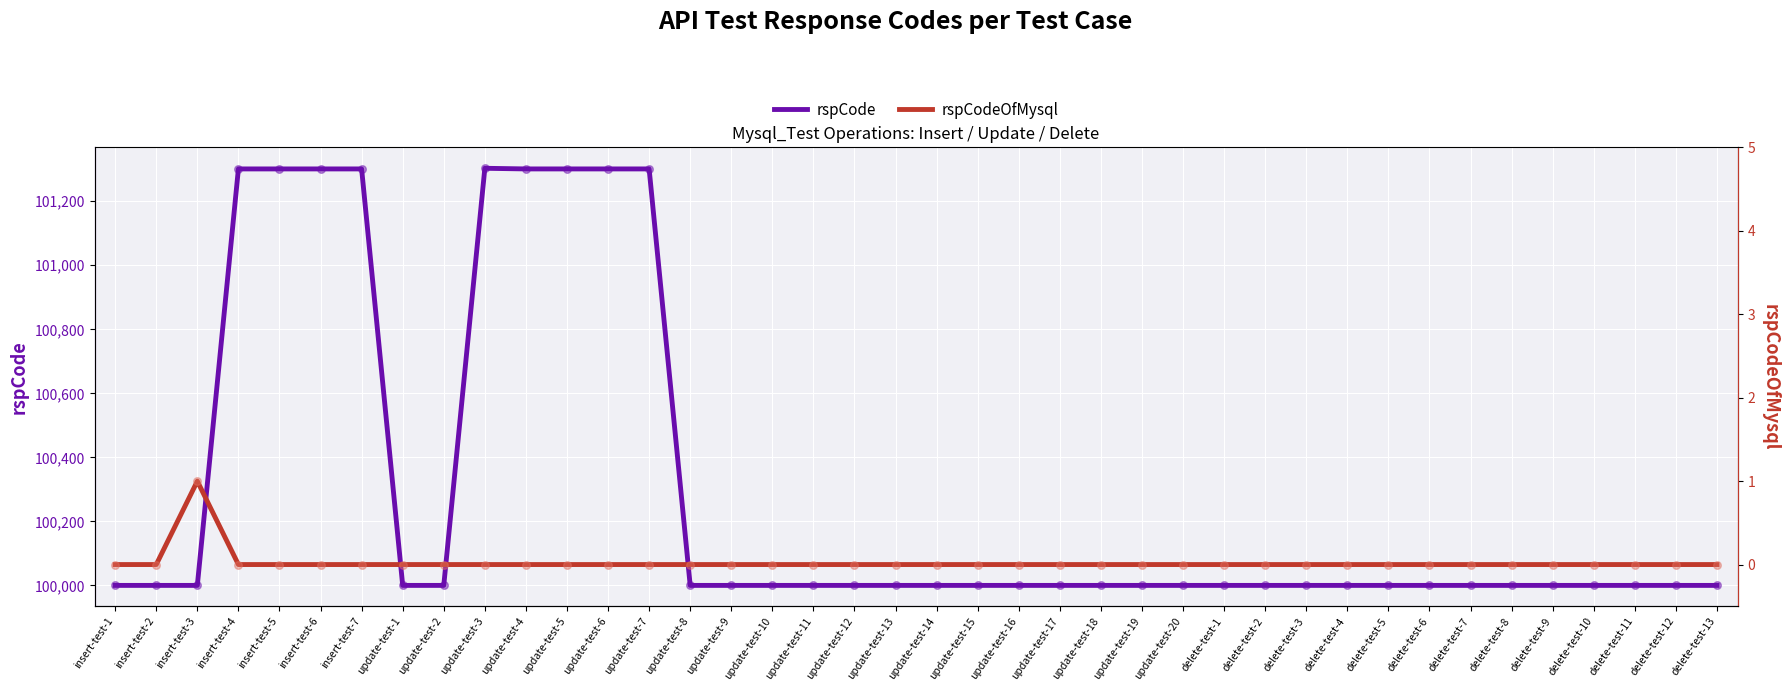

At how many categories does at least one series exceed 53404?

40